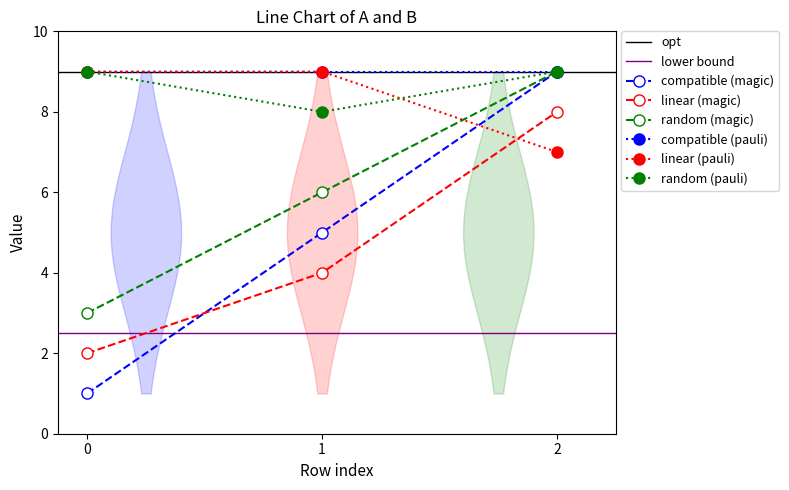

What is the maximum value for linear (magic)?

8